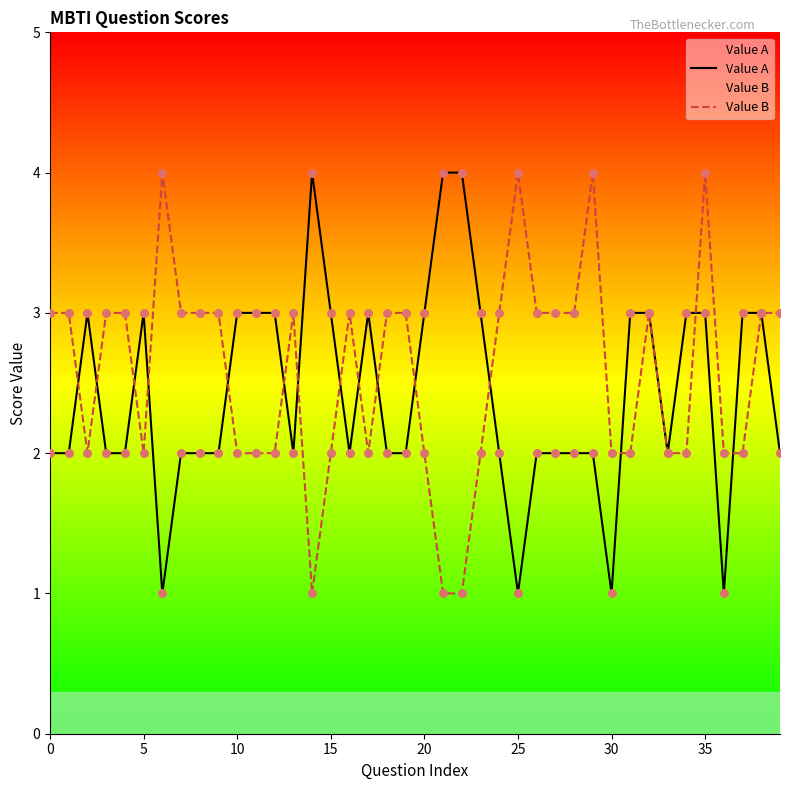

Is the value of Value A at 8 greater than the value of Value B at 25?

No